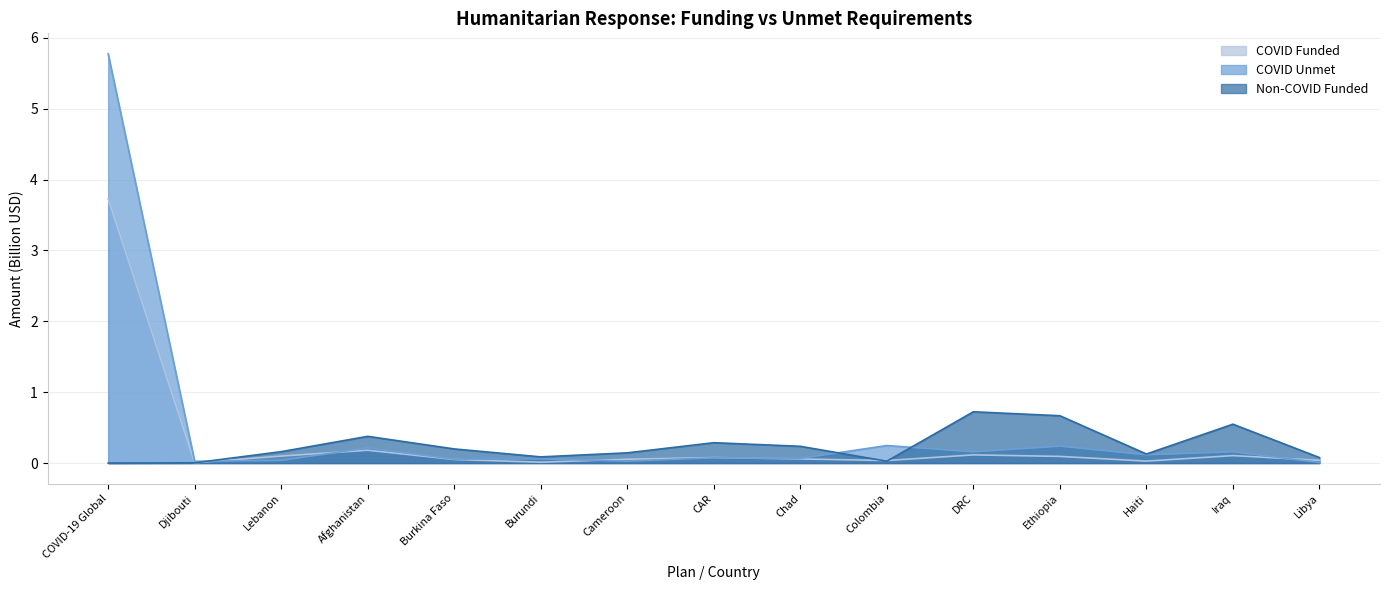

Reading right to left, extract all data points from this chart.

COVID Funded: Libya=0.0	Iraq=0.1	Haiti=0.0	Ethiopia=0.1	DRC=0.1	Colombia=0.0	Chad=0.1	CAR=0.1	Cameroon=0.1	Burundi=0.0	Burkina Faso=0.1	Afghanistan=0.2	Lebanon=0.1	Djibouti=0.0	COVID-19 Global=3.7
COVID Unmet: Libya=0.0	Iraq=0.2	Haiti=0.1	Ethiopia=0.2	DRC=0.2	Colombia=0.2	Chad=0.1	CAR=0.1	Cameroon=0.0	Burundi=0.1	Burkina Faso=0.1	Afghanistan=0.2	Lebanon=0.0	Djibouti=0.0	COVID-19 Global=5.8
Non-COVID Funded: Libya=0.1	Iraq=0.5	Haiti=0.1	Ethiopia=0.7	DRC=0.7	Colombia=0.0	Chad=0.2	CAR=0.3	Cameroon=0.1	Burundi=0.1	Burkina Faso=0.2	Afghanistan=0.4	Lebanon=0.2	Djibouti=0.0	COVID-19 Global=0.0